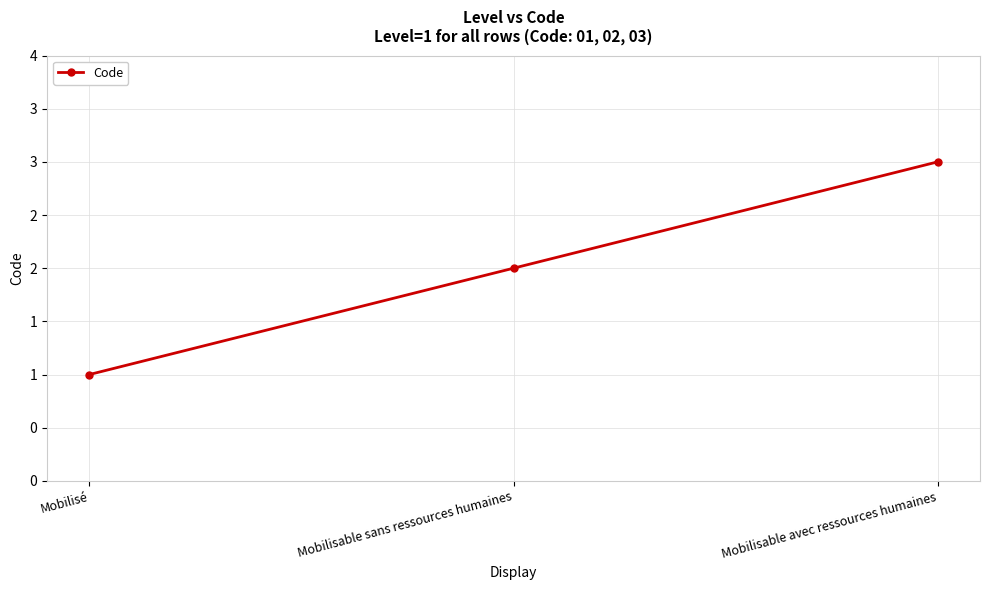

List the labels in order of value, smallest first.

Mobilisé, Mobilisable sans ressources humaines, Mobilisable avec ressources humaines